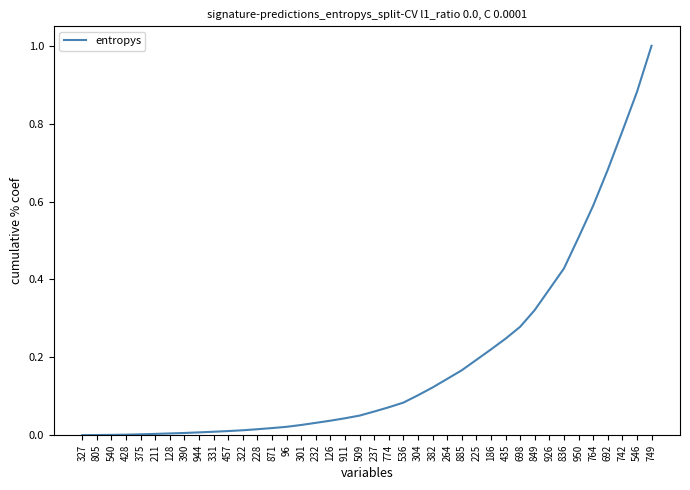

What position from the right is 225?

13